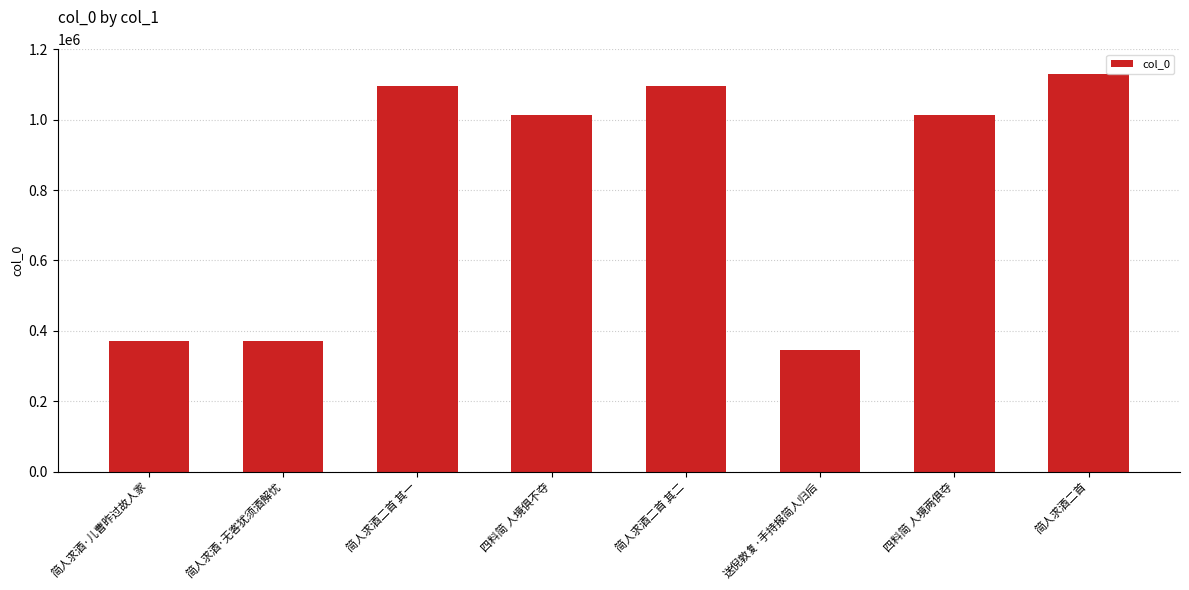

What is the maximum value shown in the chart?

1130907